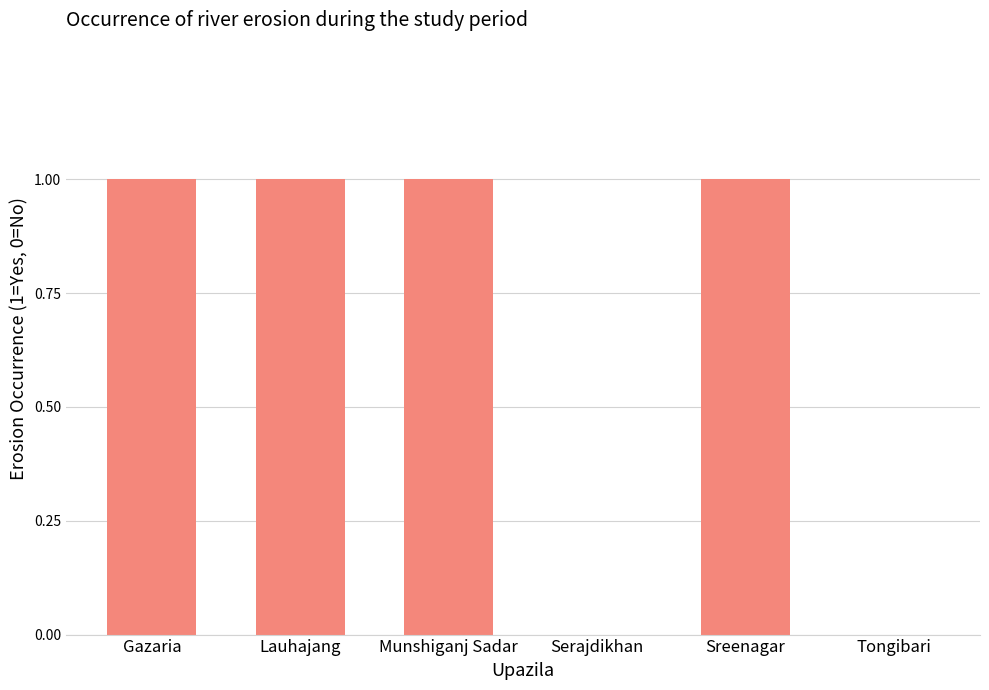

What is the sum of all values?

4